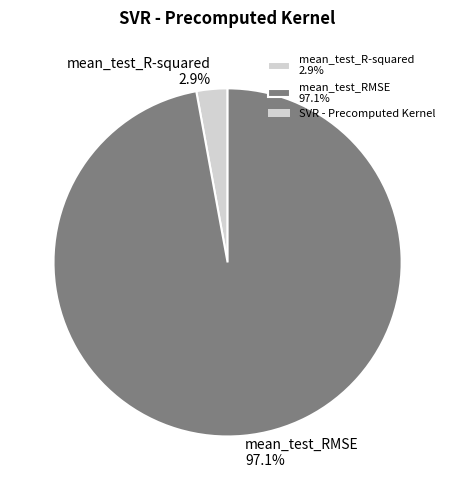

Which has a higher value, mean_test_RMSE or mean_test_R-squared?

mean_test_RMSE